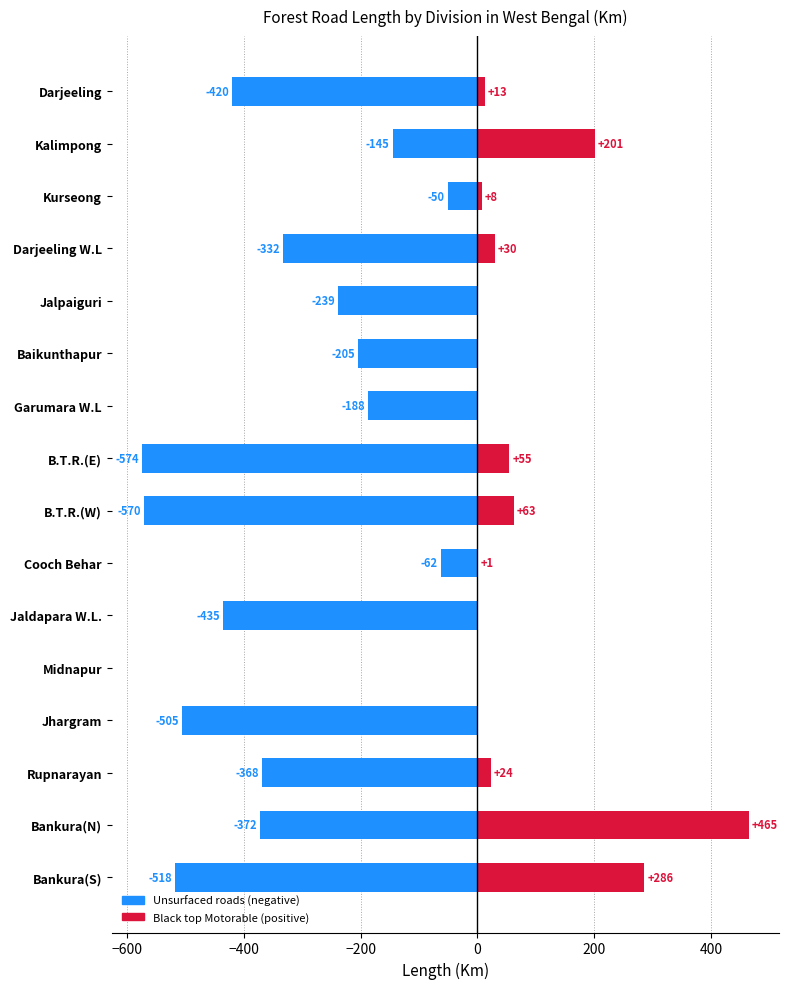

Which has a higher value, Midnapur or Jalpaiguri?

Midnapur